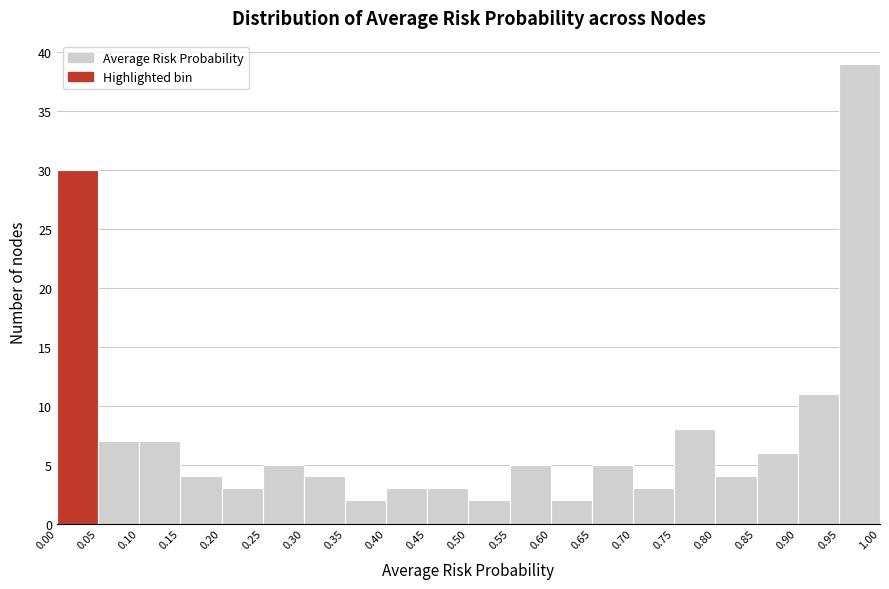

What is the height of the bar covering 0.10 to 0.15 on the x-axis? The values are not printed on the chart, so give them approximately, as read against the axis.

7